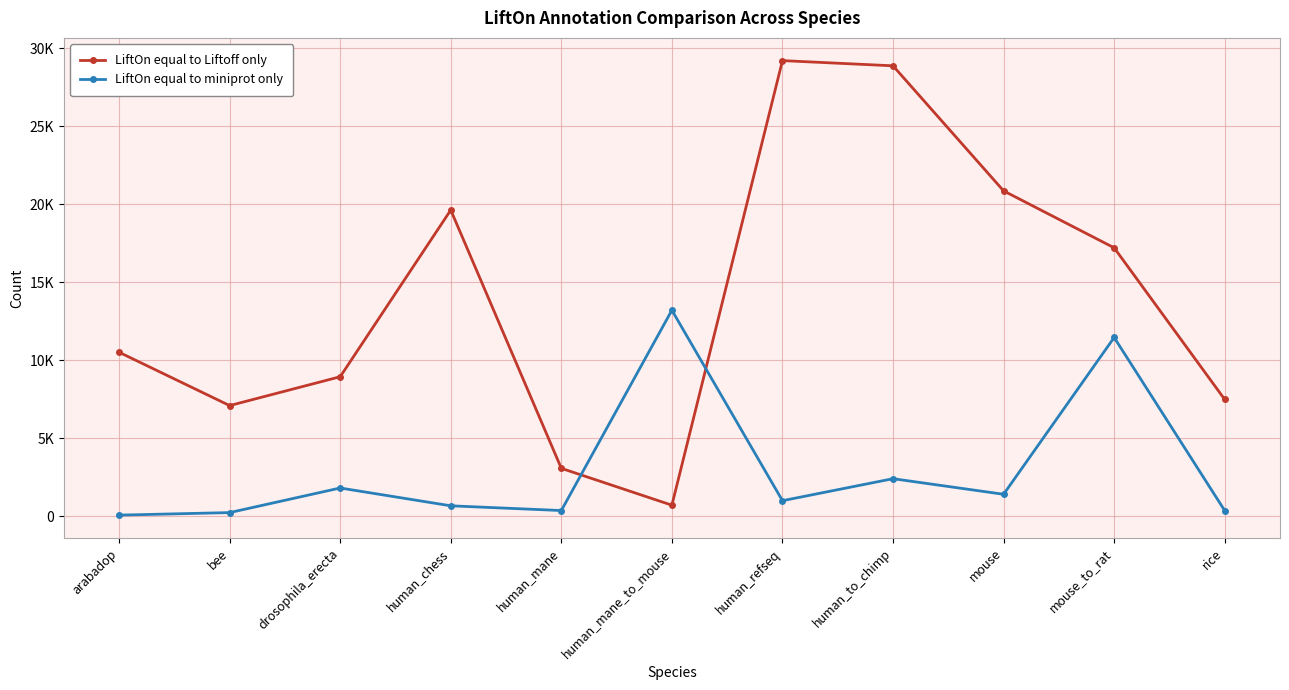

Does the chart have visible grid lines?

Yes